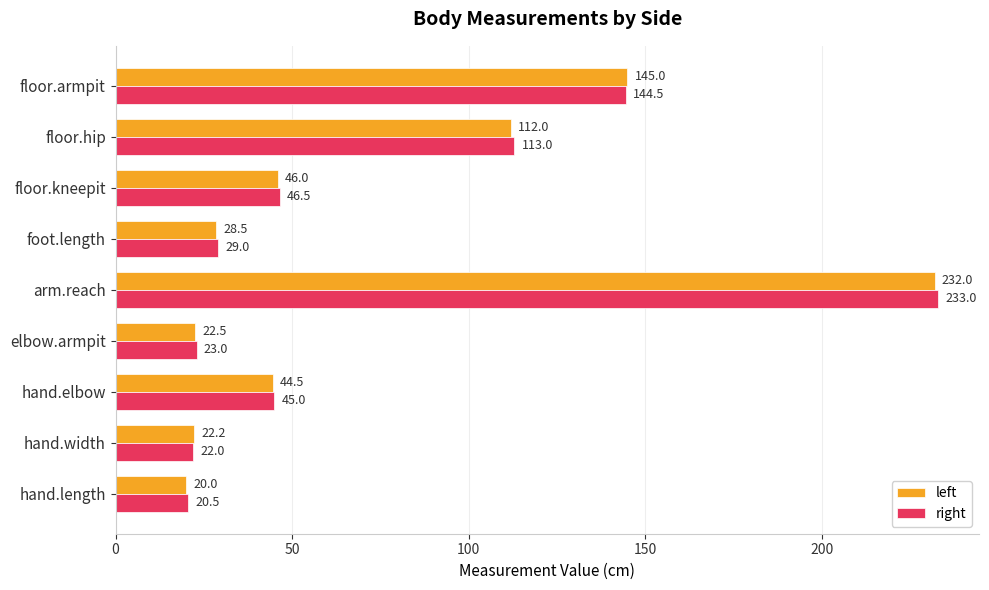

Rank the series by their average value, from highest to lowest.

right, left